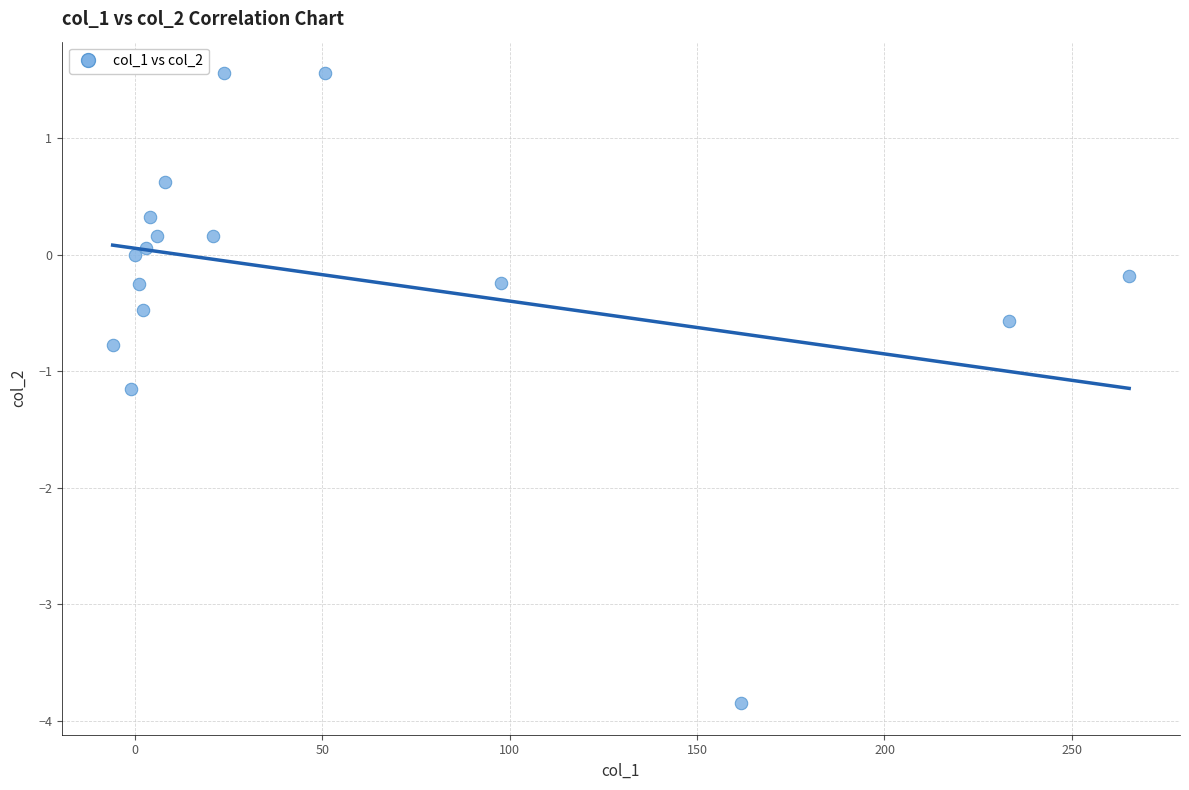

What is the range of Y values (max minus min)?

5.4